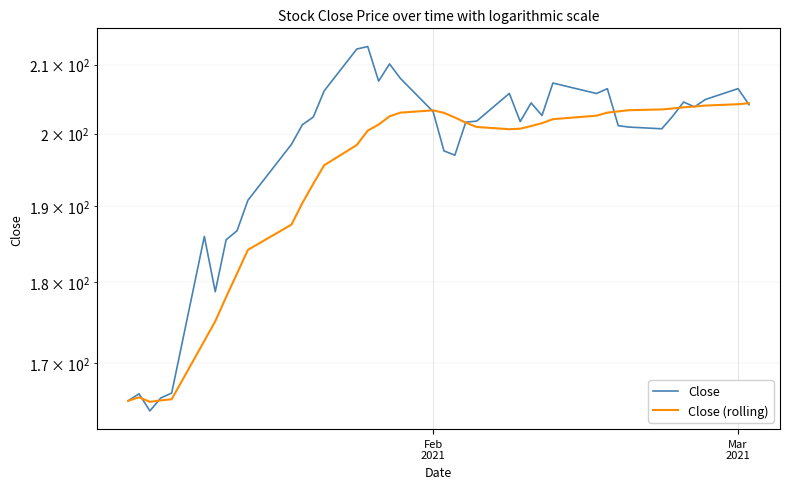

What is the average value of the Close (rolling) series?

193.7